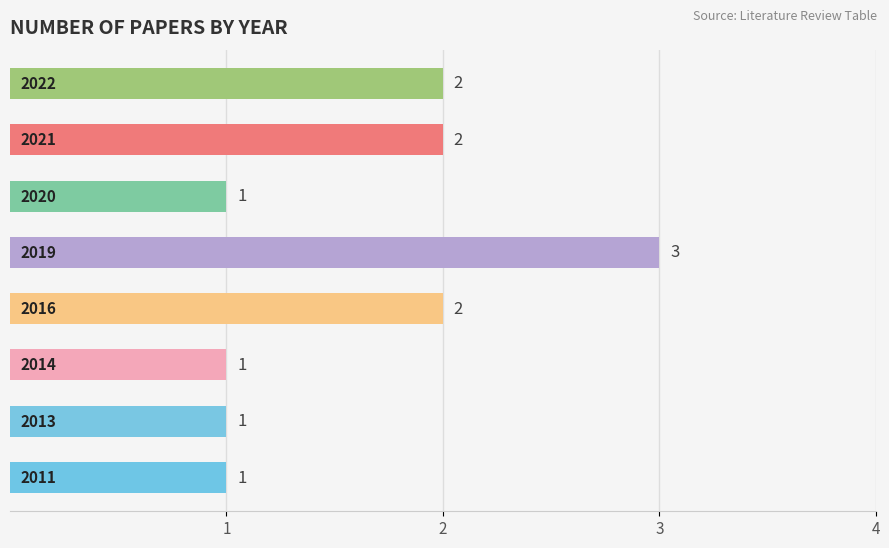

What is the greatest value displayed?

3